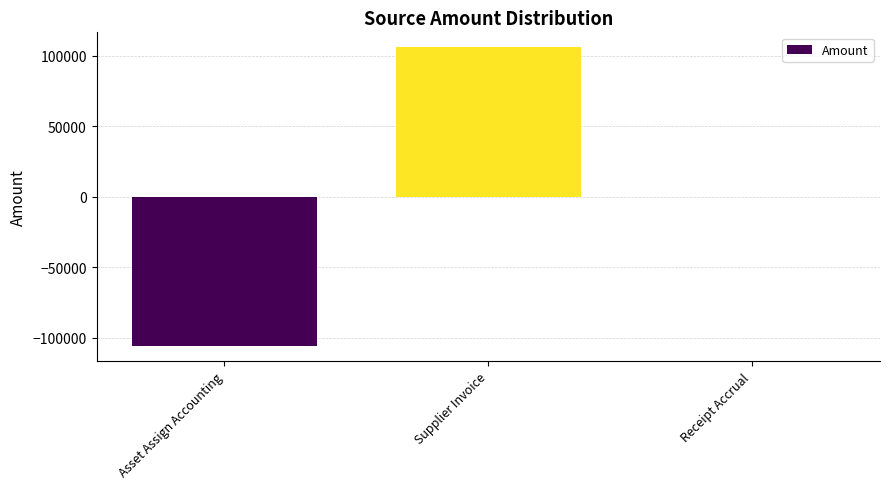

What is the change in value from Supplier Invoice to Receipt Accrual?

-106016.6